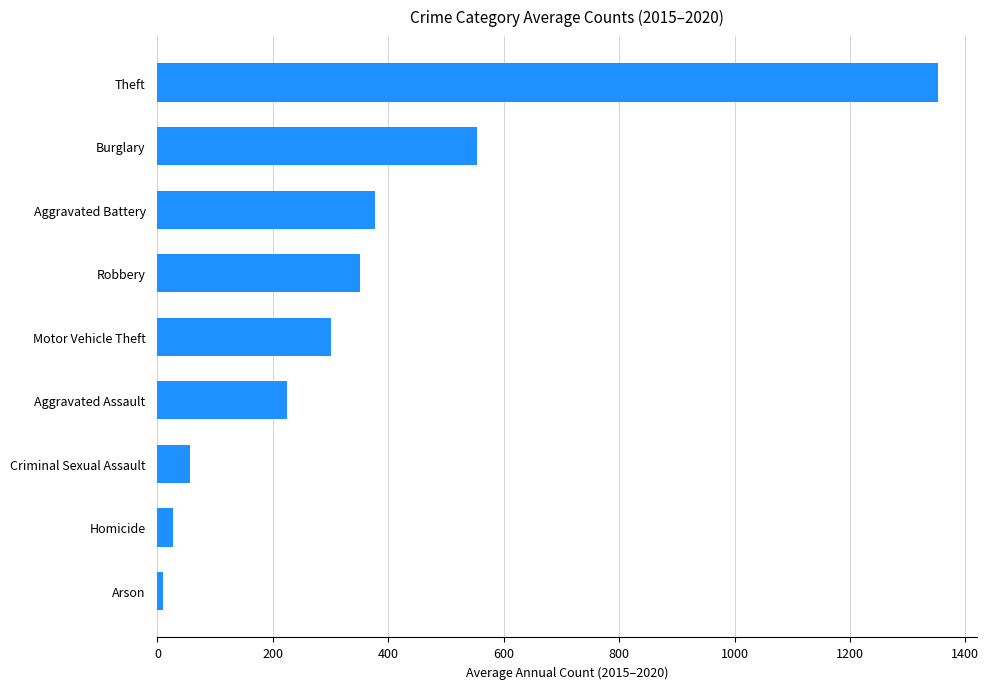

Does the chart contain any negative values?

No